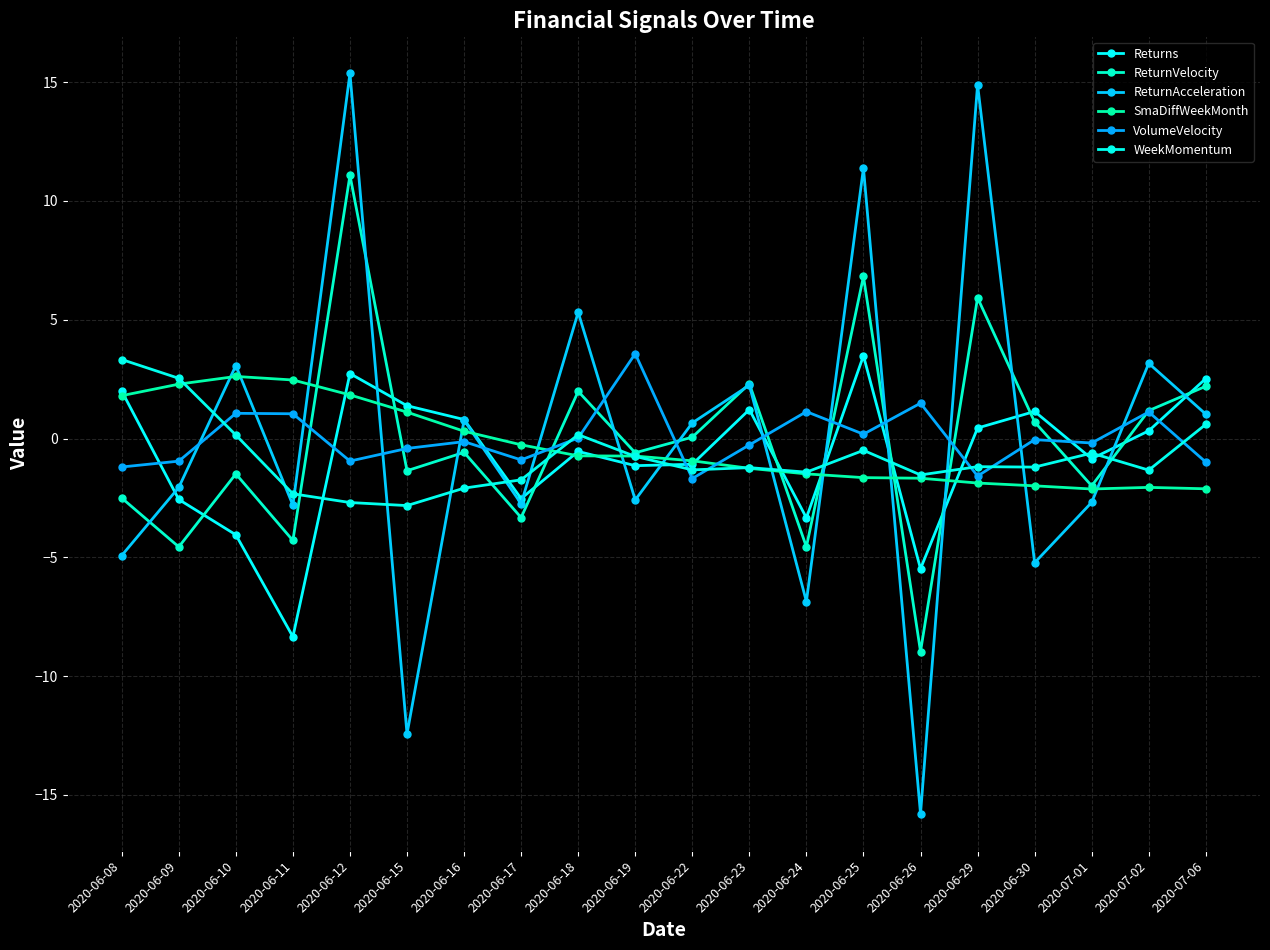

How many intersections are there between ReturnVelocity and WeekMomentum?

9